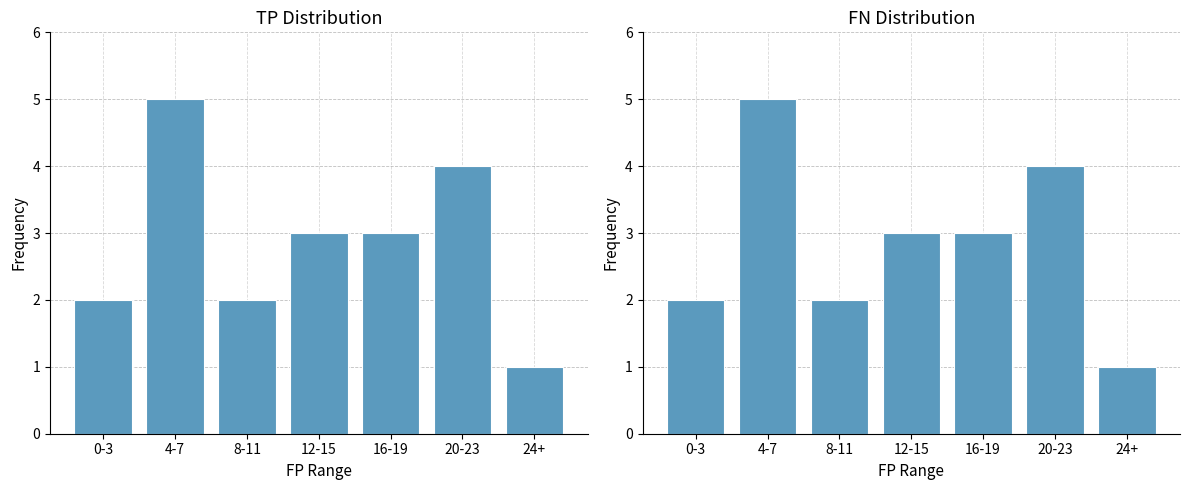

At which label is FN Distribution closest to 3?

12-15